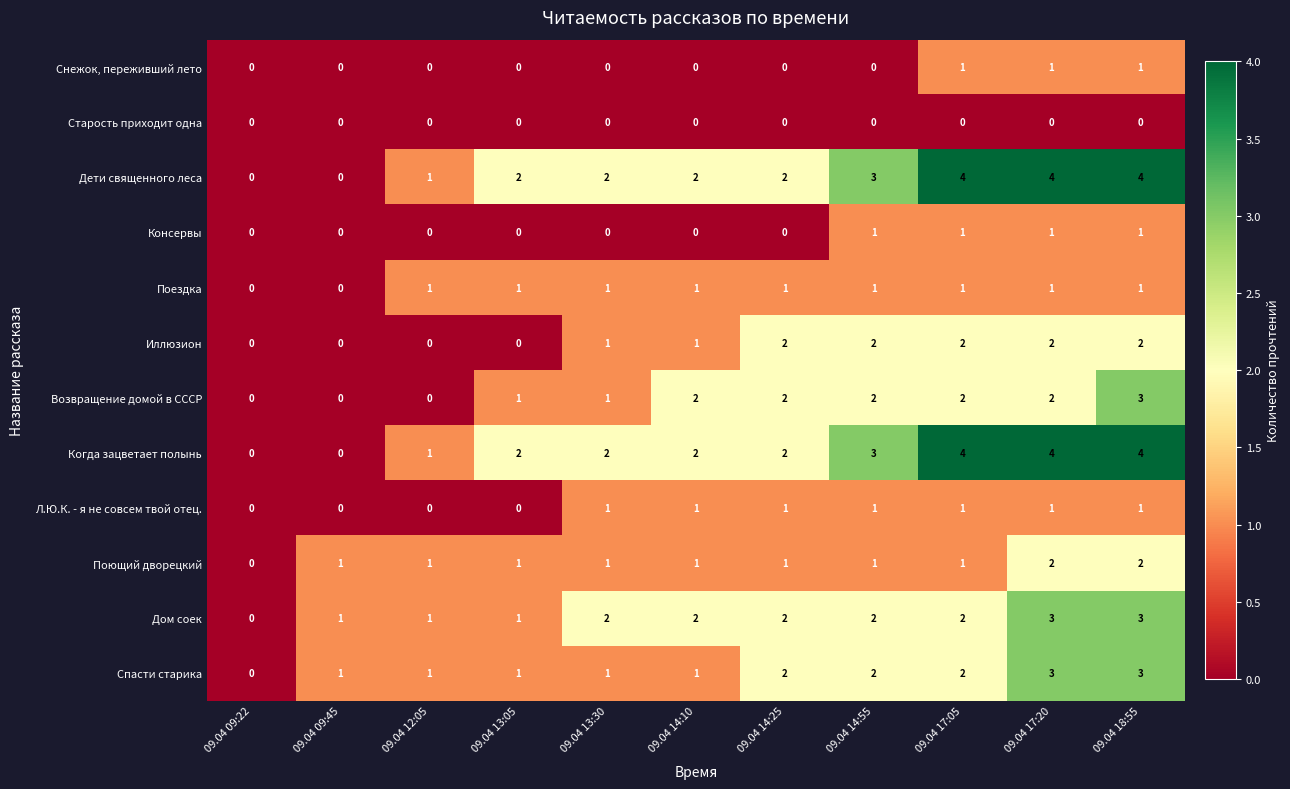

The value of Иллюзион at 09.04 13:05 is 0. True or false?

True